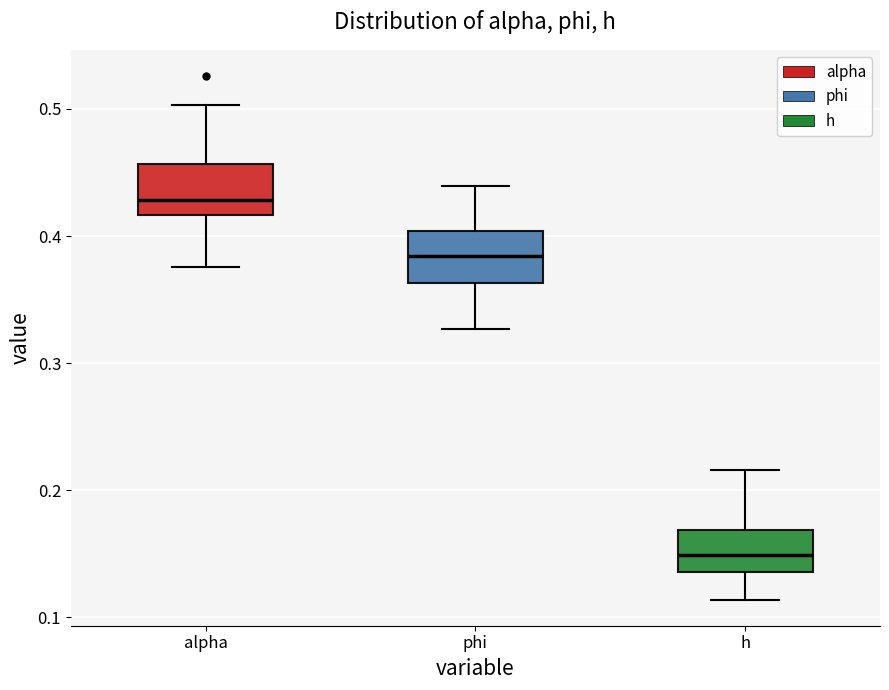

Reading left to right, read every box against the y-axis: the position of its median line, the range the box covers, and the ends of its whiskers. The values are not printed on the chart, so give them approximately, as read against the axis.

alpha: median 0.43, box 0.42 to 0.46, whiskers 0.38 to 0.50
phi: median 0.38, box 0.36 to 0.40, whiskers 0.33 to 0.44
h: median 0.15, box 0.14 to 0.17, whiskers 0.11 to 0.22